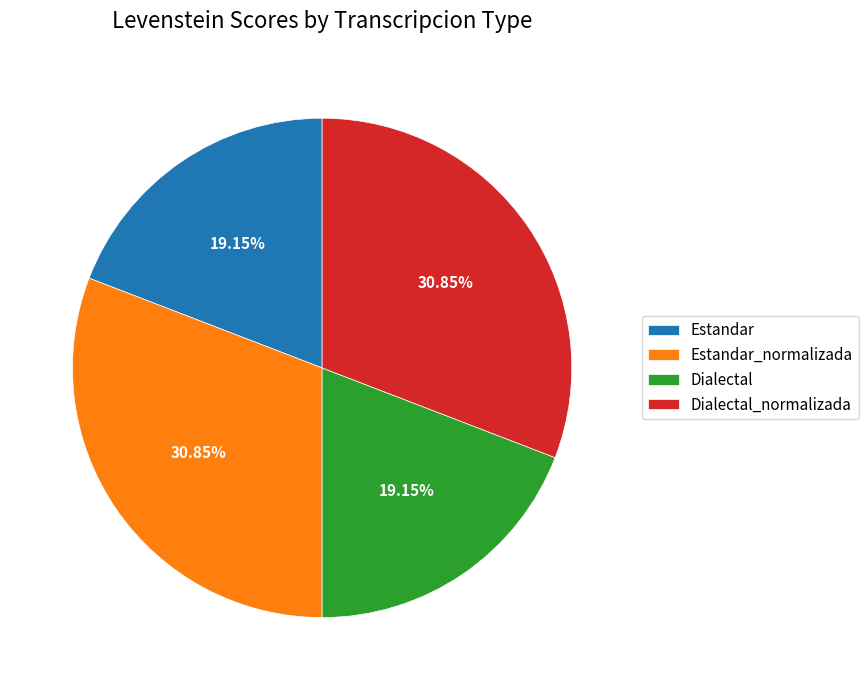

What is the ratio of the value at Estandar to the value at Dialectal_normalizada?

0.6